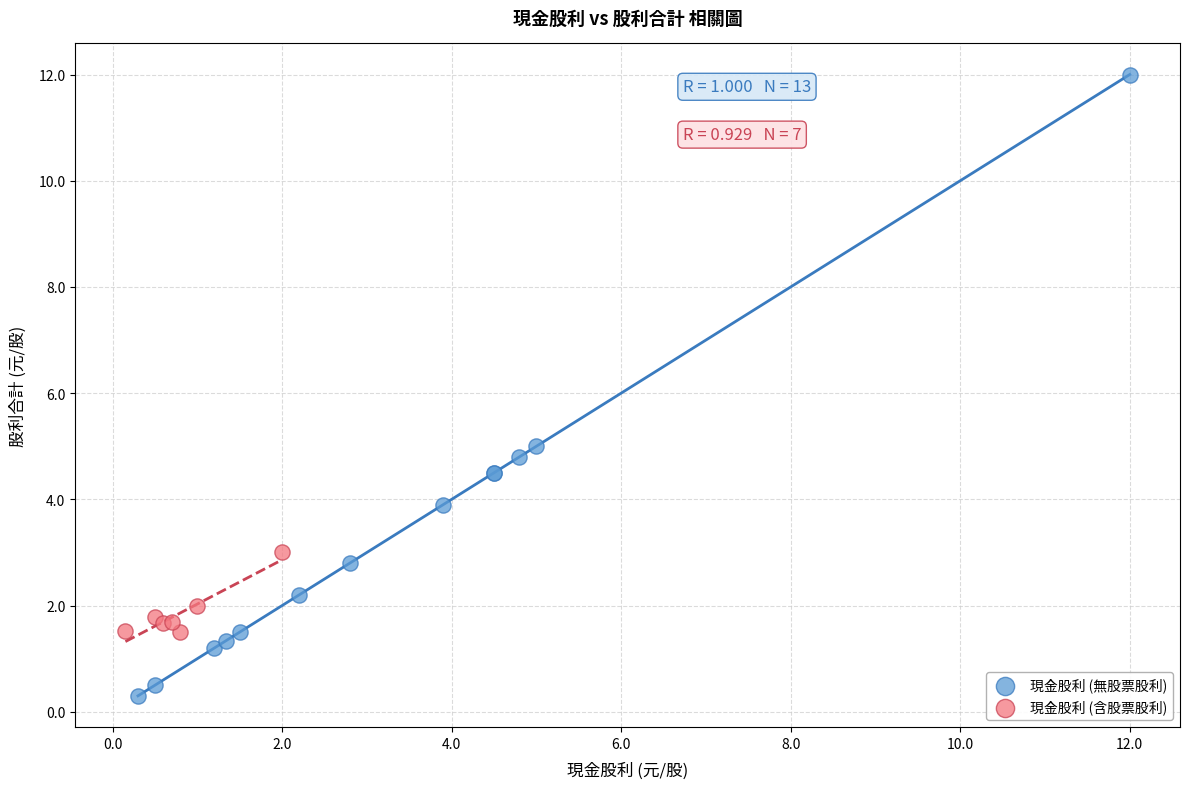

What are all the series names shown in the legend?

現金股利 (無股票股利), 現金股利 (含股票股利)